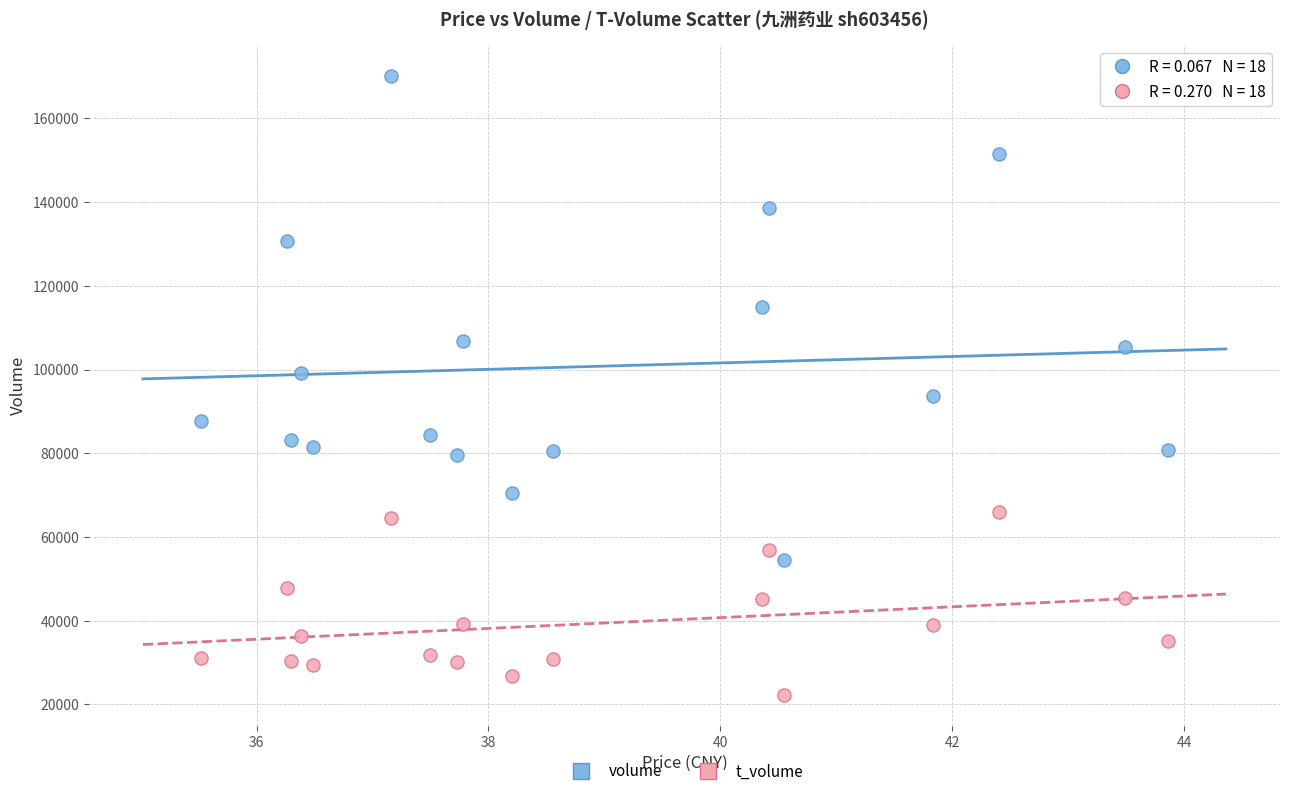

Across all data points, what is the range of Y values (max minus min)?

147871